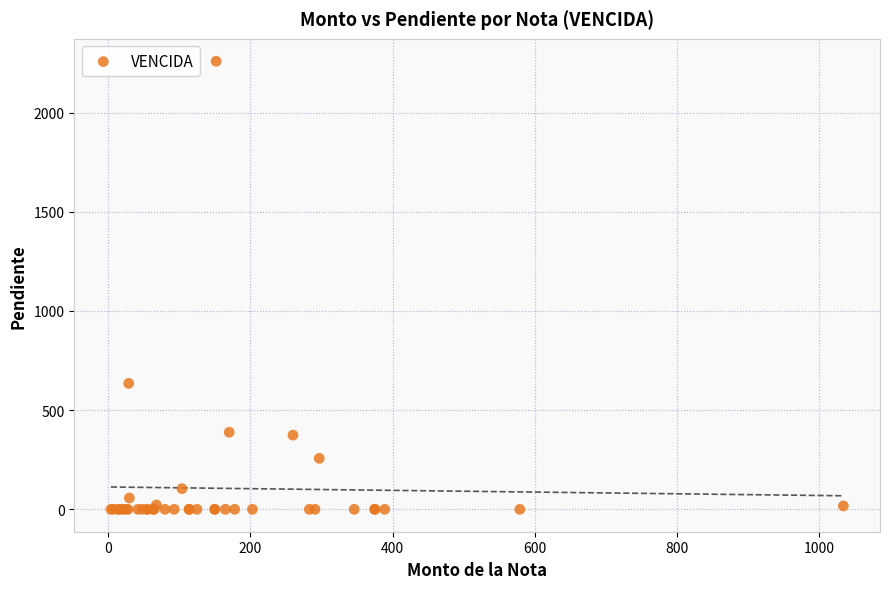

What Y value in the scatter plot is closest to 1129?

635.0